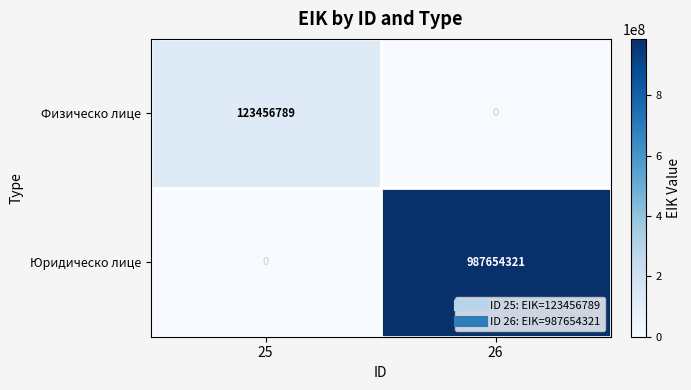

Reading right to left, transcribe all the data shown in this chart.

Физическо лице: 26=0	25=123456789
Юридическо лице: 26=987654321	25=0